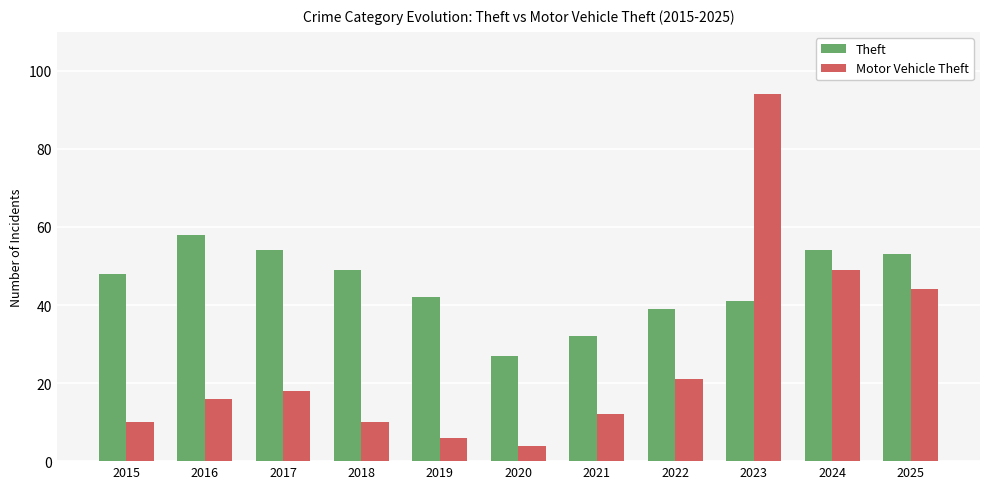

What is the difference between the maximum and minimum values in the Motor Vehicle Theft series?

90